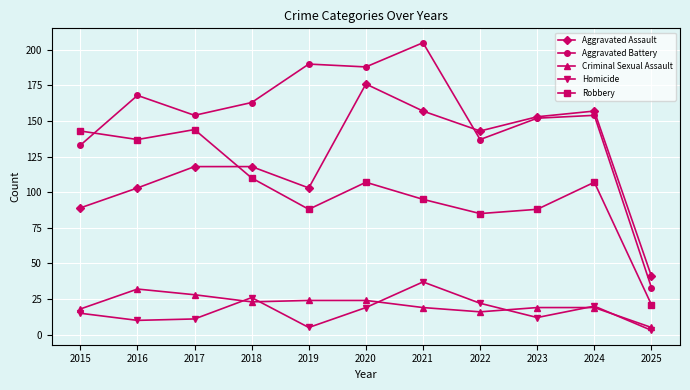

What is the spread (max minus min) of values at 2021?

186